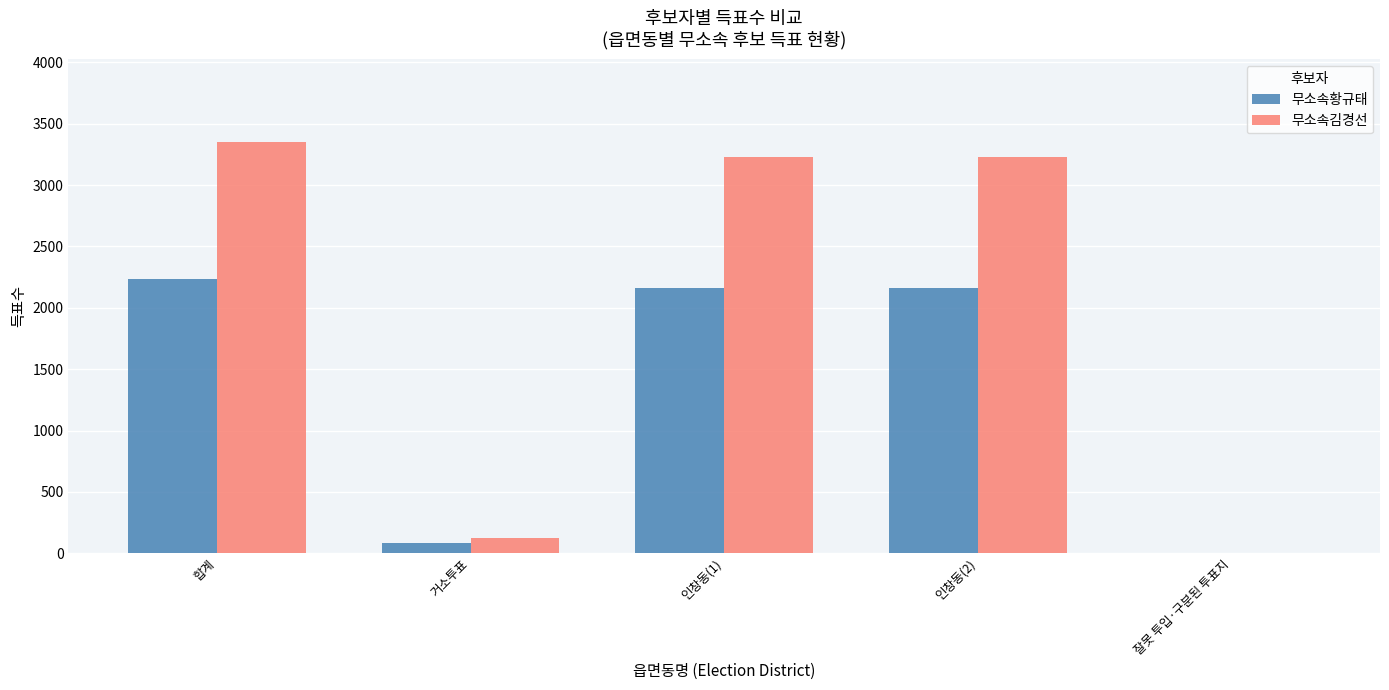

How many groups of bars are there?

5